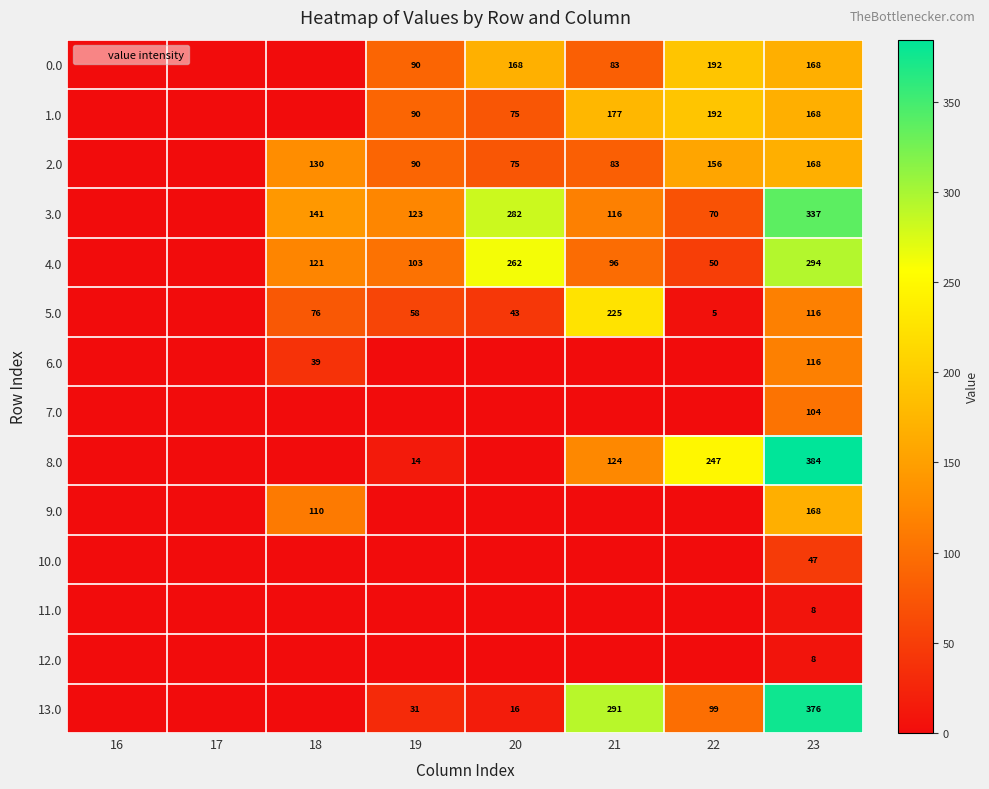

Between 20 and 18, which is larger?

20